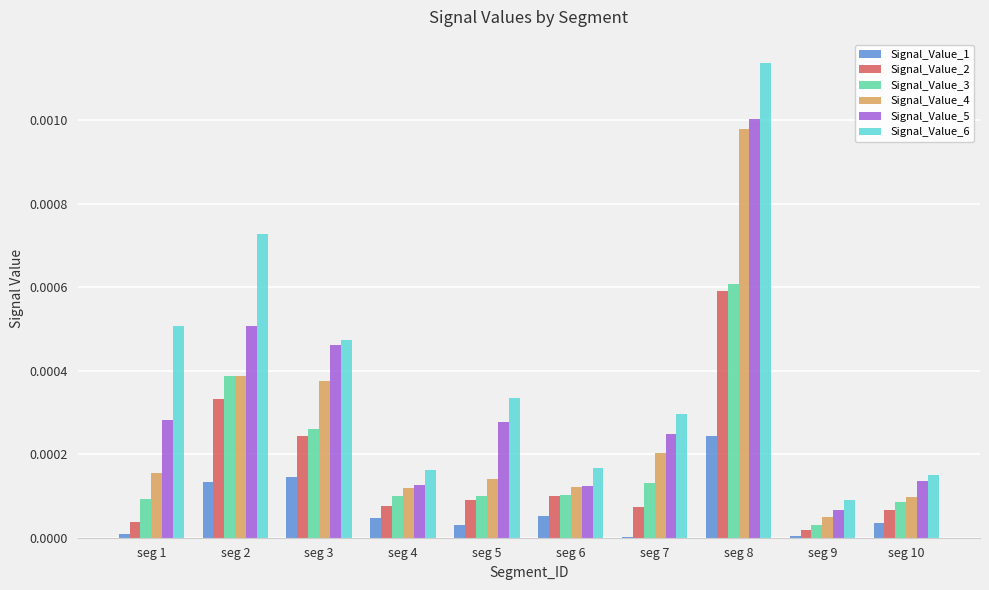

The Signal_Value_2 series shows 0.0 at seg 1. True or false?

True